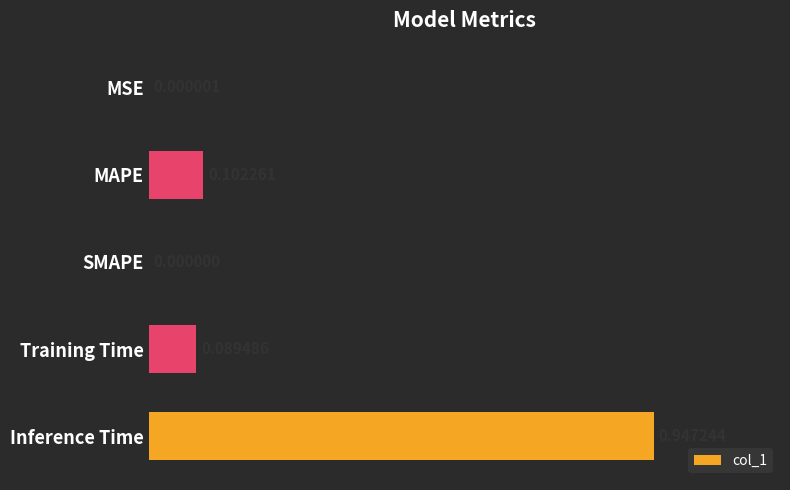

What is the change in value from SMAPE to Training Time?

+0.1